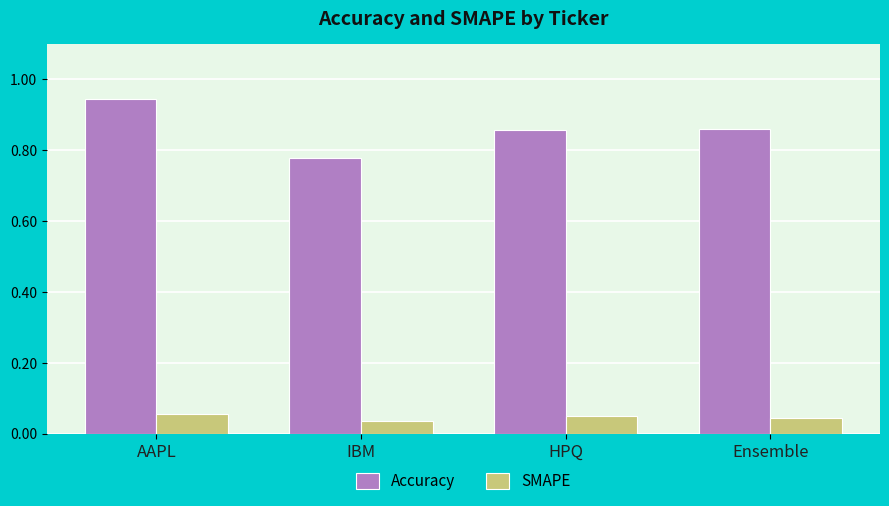

Does the chart contain stacked bars?

No